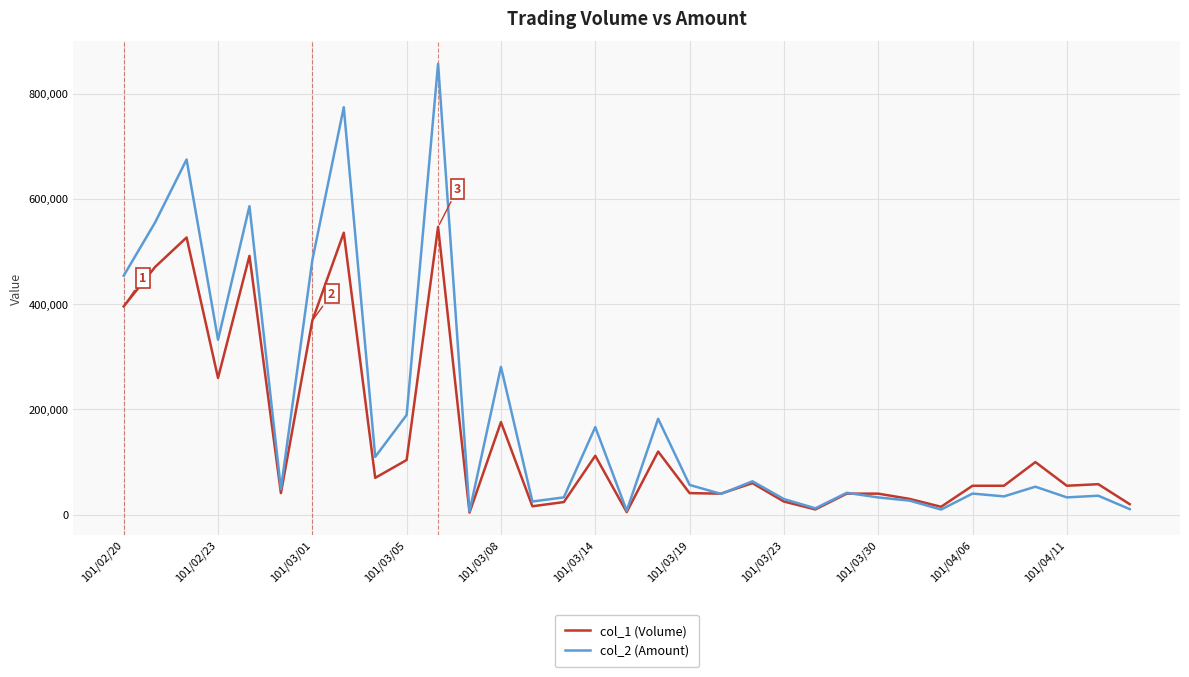

Rank the series by their average value, from highest to lowest.

col_2 (Amount), col_1 (Volume)